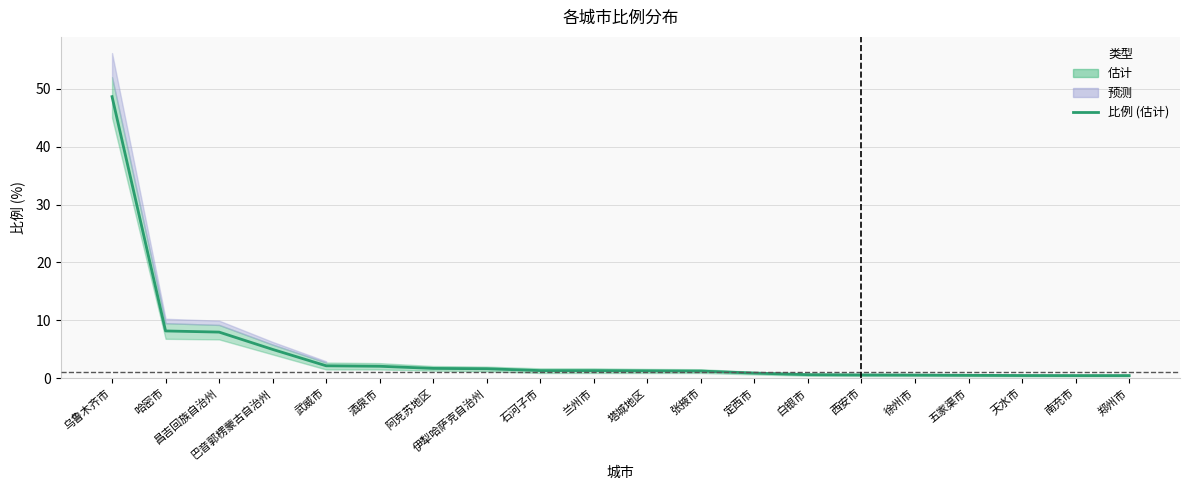

Rank the categories by value from lowest to highest.

南充市, 郑州市, 天水市, 五家渠市, 徐州市, 西安市, 白银市, 定西市, 张掖市, 塔城地区, 石河子市, 兰州市, 伊犁哈萨克自治州, 阿克苏地区, 酒泉市, 武威市, 巴音郭楞蒙古自治州, 昌吉回族自治州, 哈密市, 乌鲁木齐市